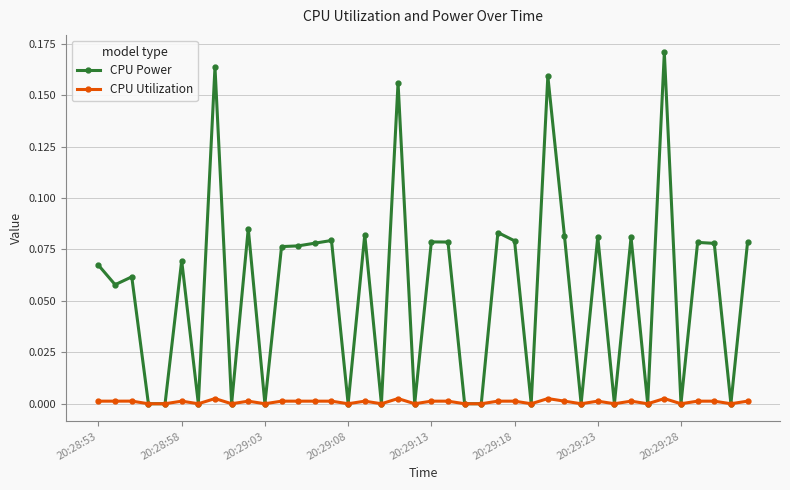

Which series has the largest total across all categories?

CPU Power